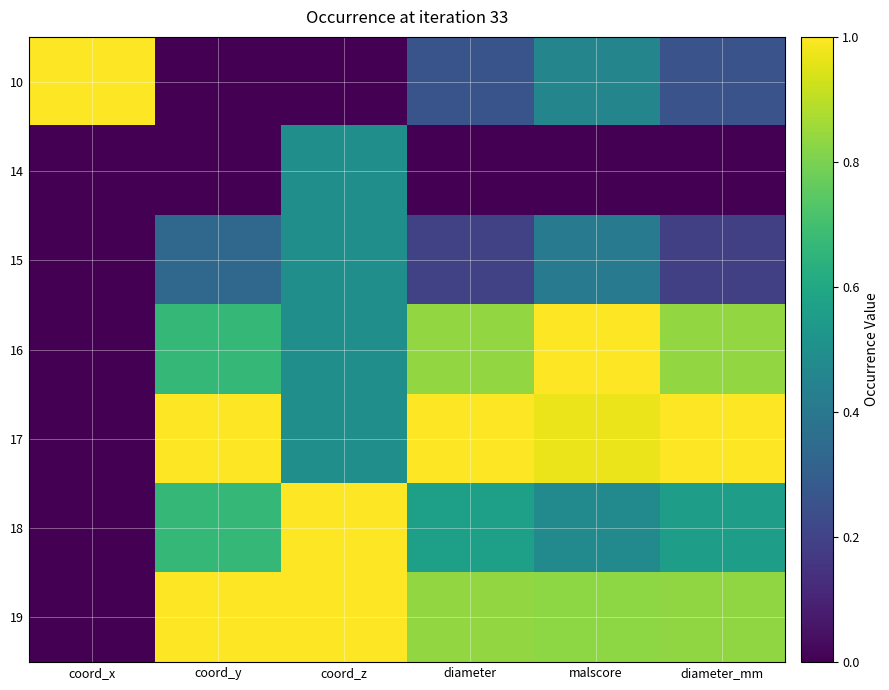

Which label corresponds to the largest value in the chart?

diameter_mm